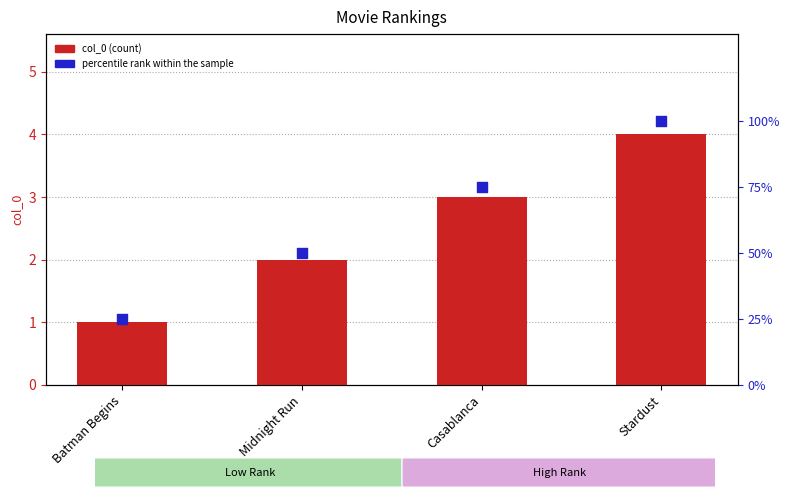

At which category is the sum across all series the highest?

Stardust